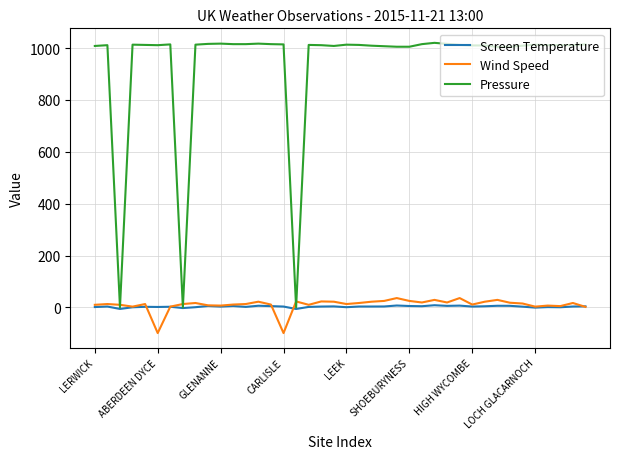

What is the average value of the Screen Temperature series?

3.0